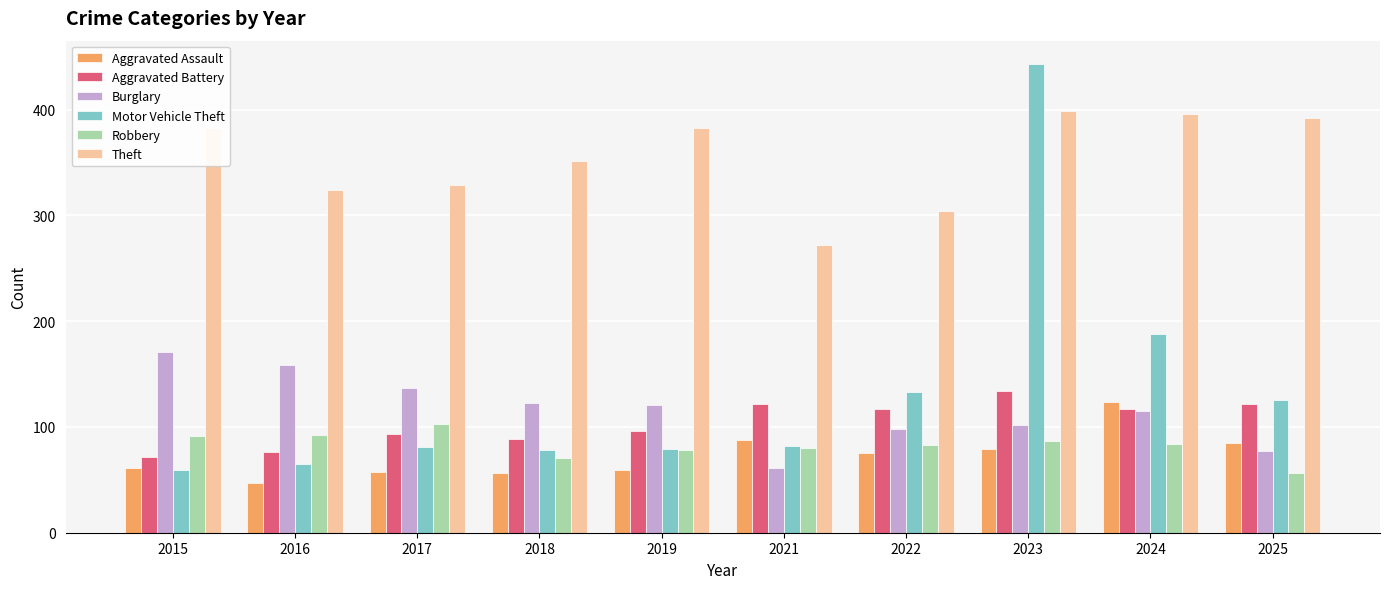

The Theft series shows 595 at 2015. True or false?

False